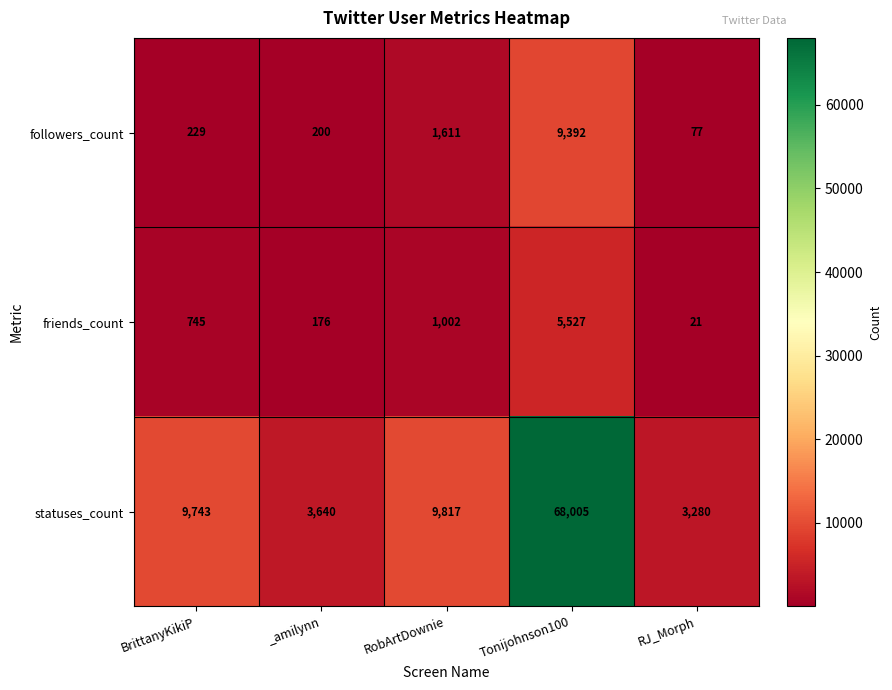

Where is followers_count nearest to the value 4734?

RobArtDownie